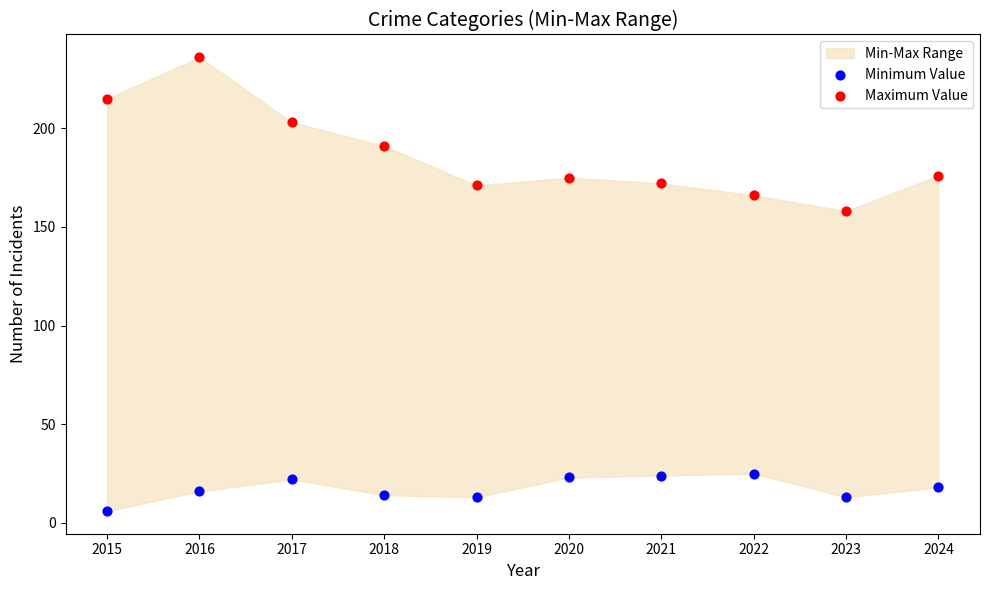

Across all data points, what is the range of Y values (max minus min)?

230